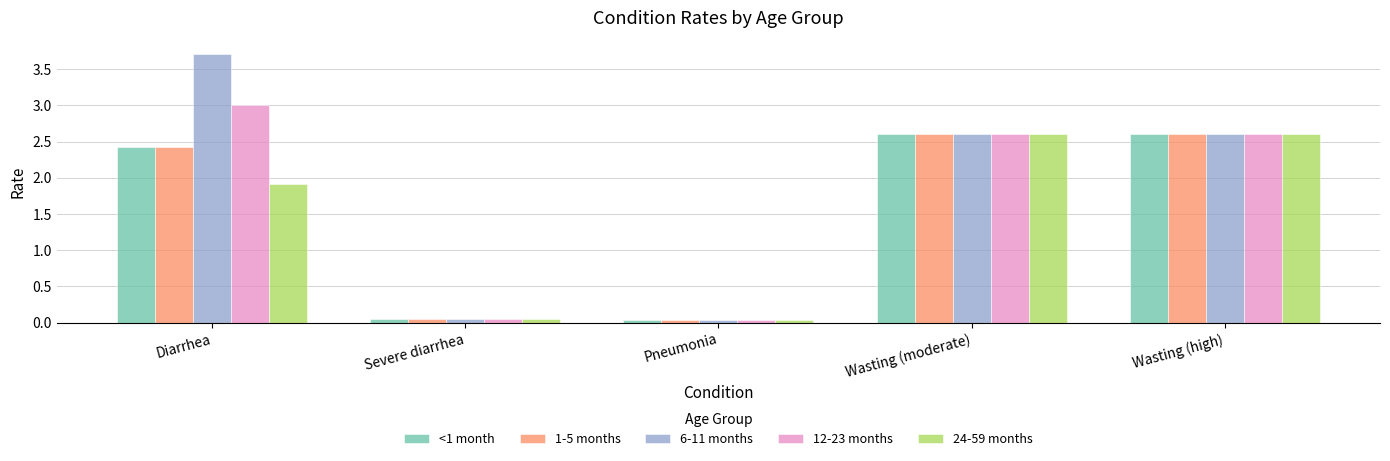

Which series has the largest range (max minus min)?

6-11 months